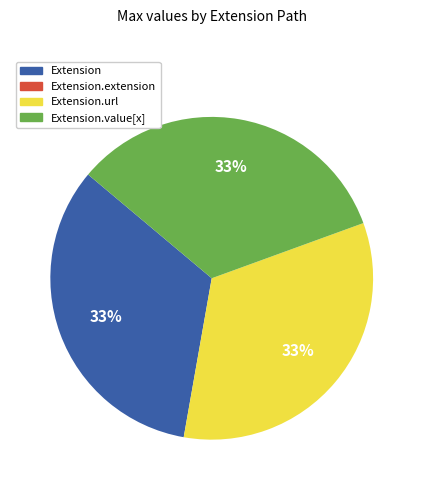

To the nearest percent, what is the average slice percentage?

25%